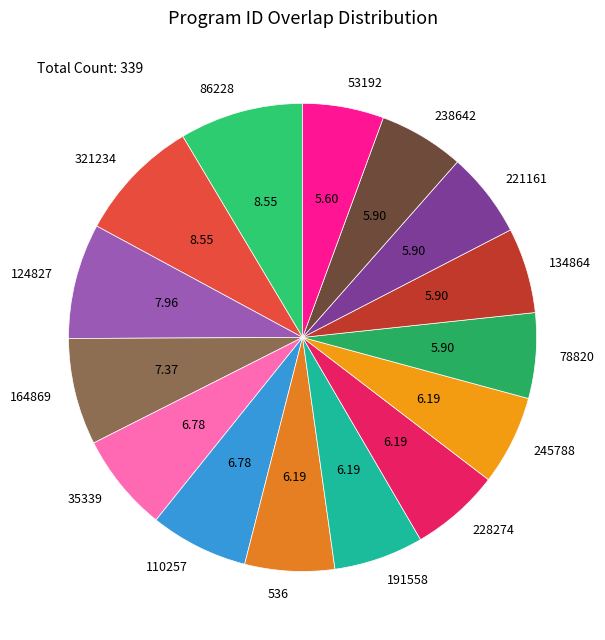

Does 86228 represent more than half of the total?

No